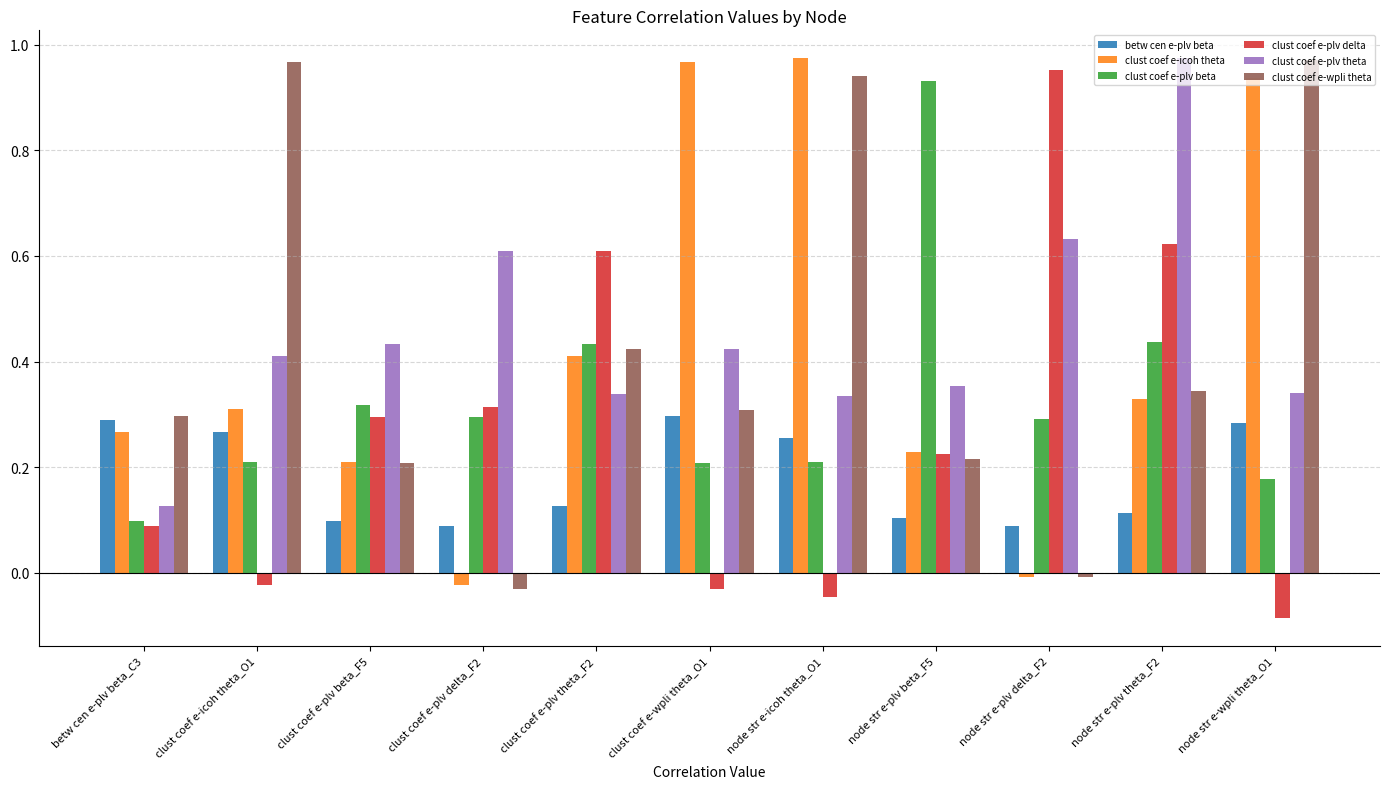

How many groups of bars are there?

11